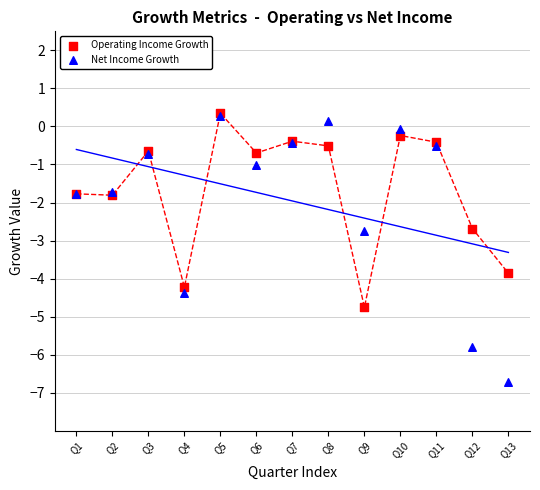

What are all the series names shown in the legend?

Operating Income Growth, Net Income Growth